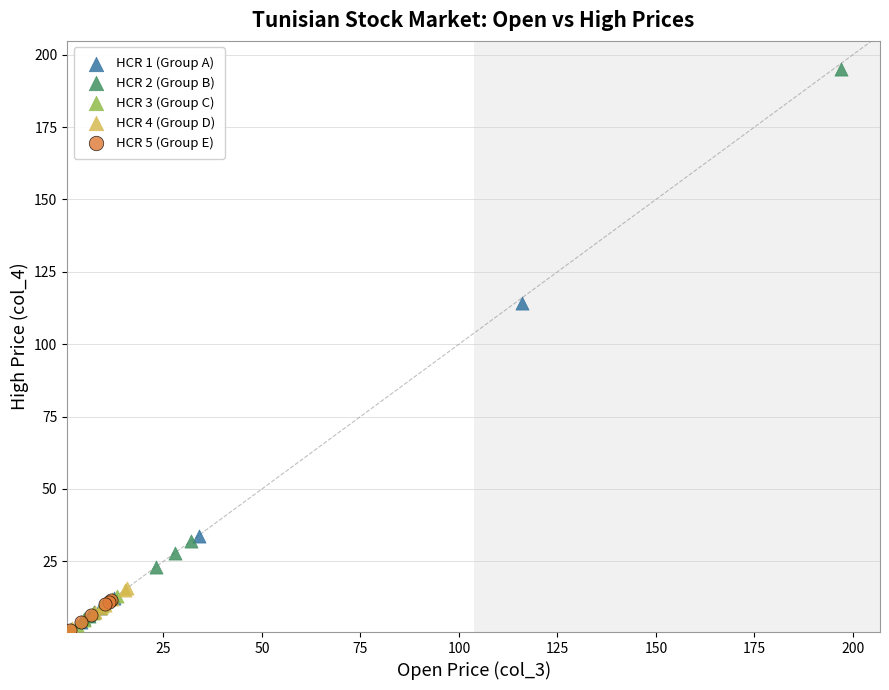

Which series has the widest spread of Y values?

HCR 2 (Group B)